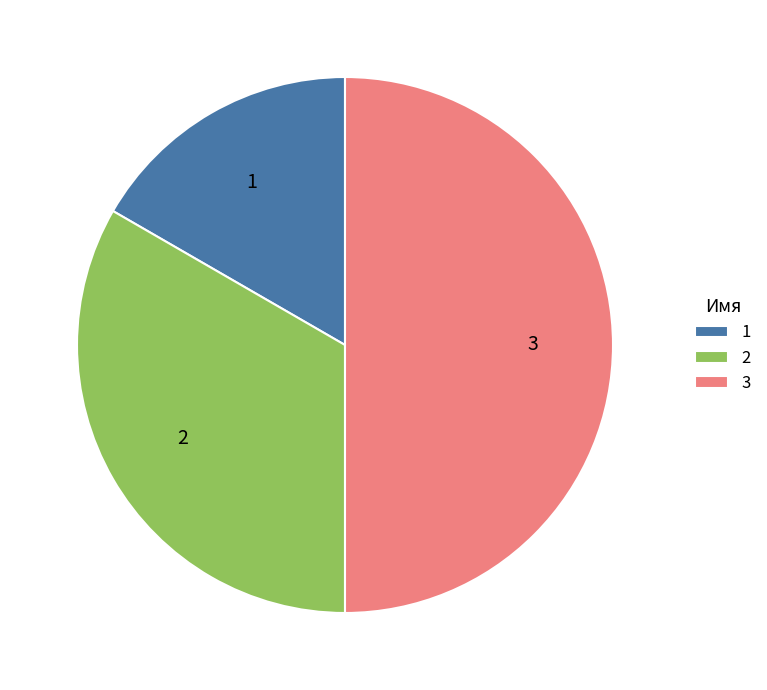

The 3 slice represents 50% of the pie. True or false?

True